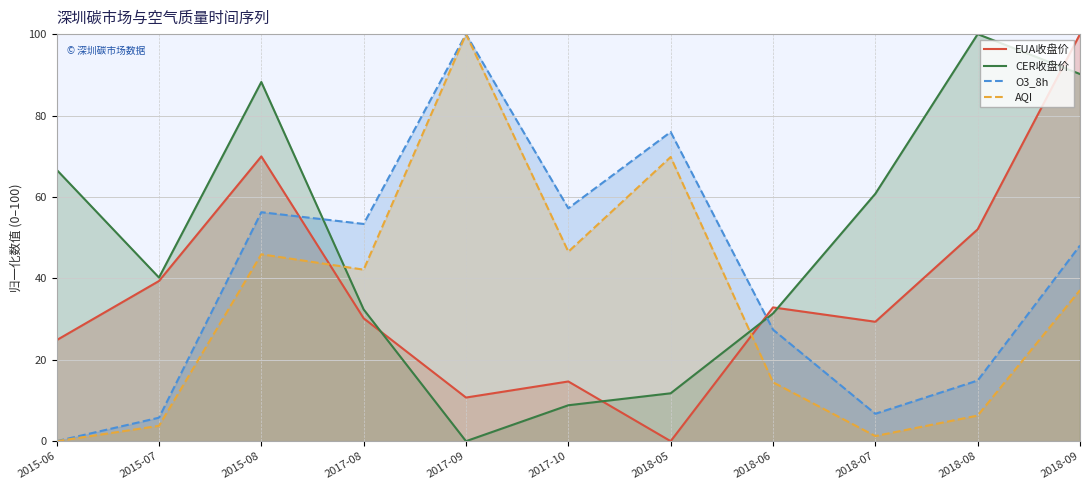

What is the difference between the AQI values at 2017-08 and 2018-09?

5.0